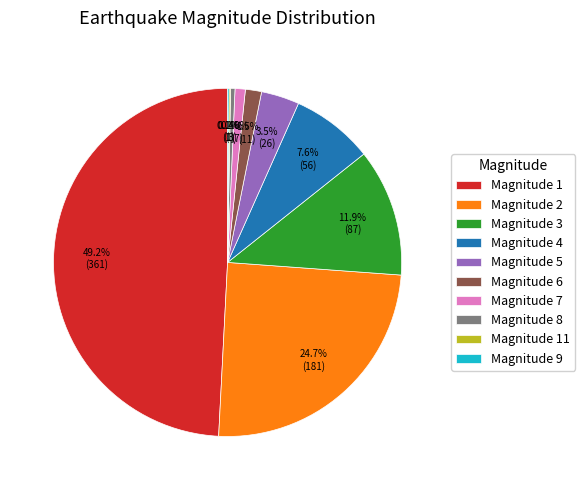

How much of the chart is everything except Magnitude 4?

92.4%